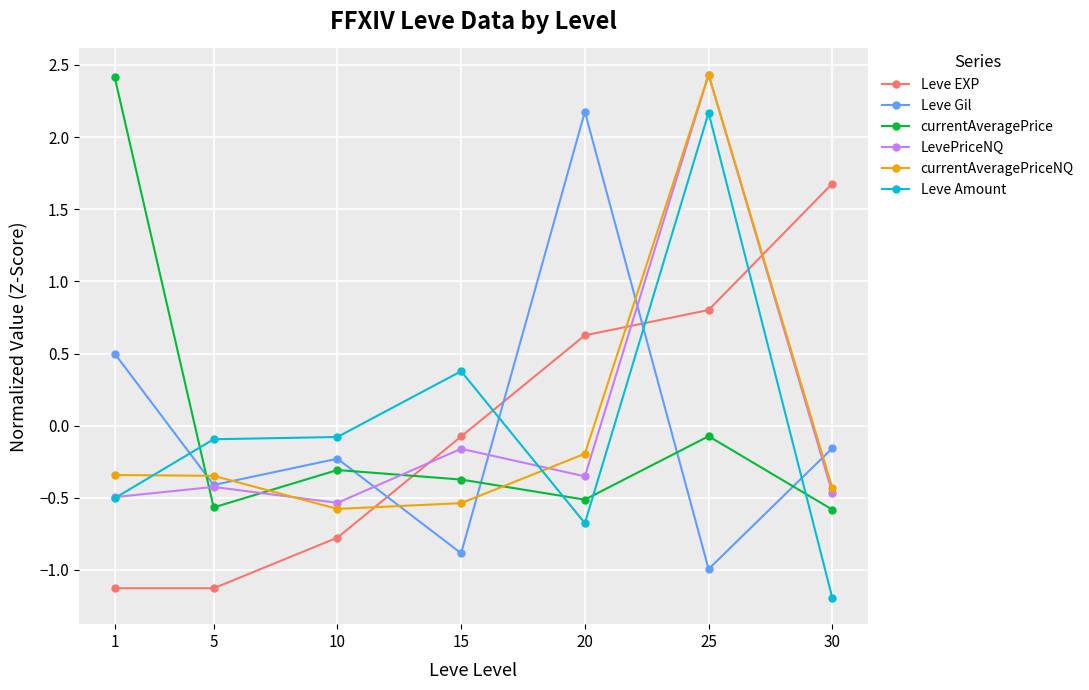

After their last crossing, which series has the higher values: currentAveragePrice or Leve Amount?

currentAveragePrice